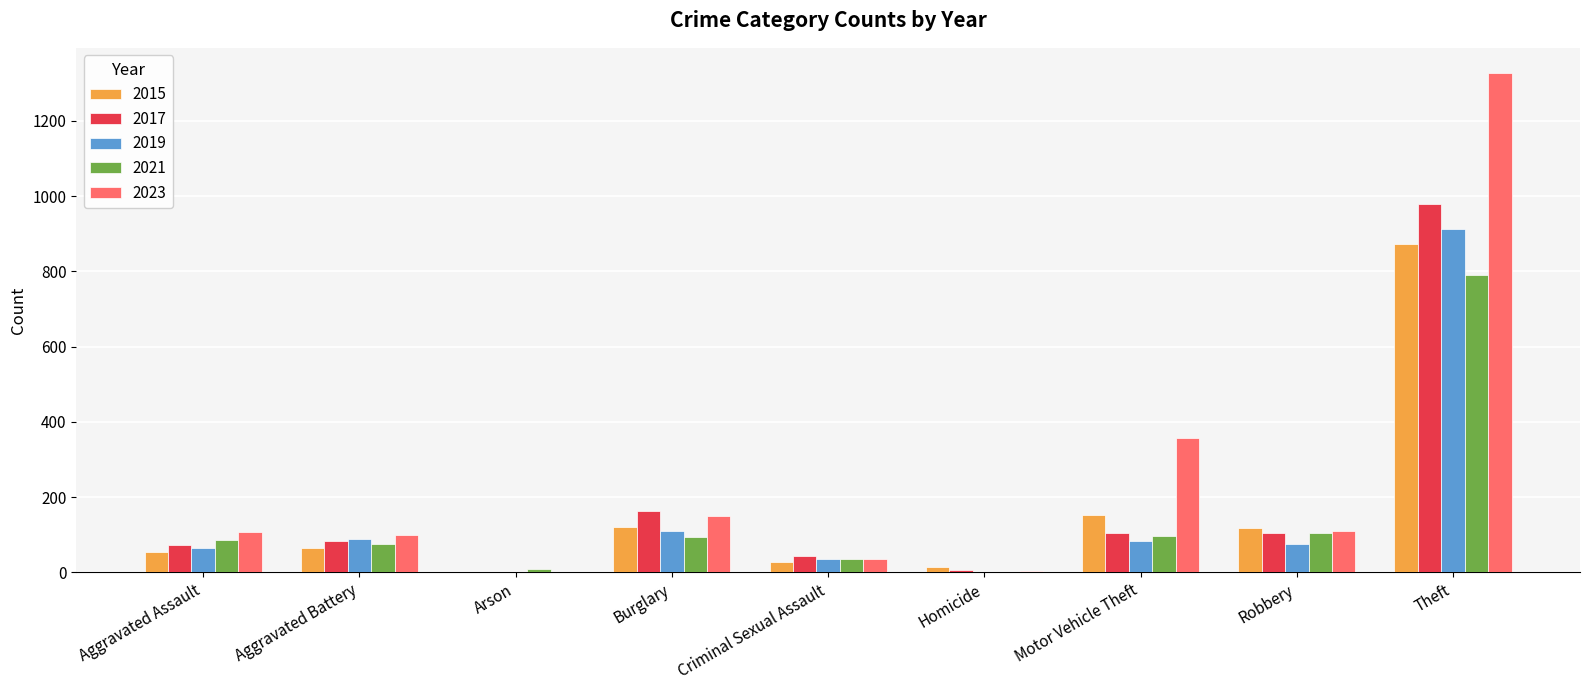

At which label does 2021 reach its peak?

Theft